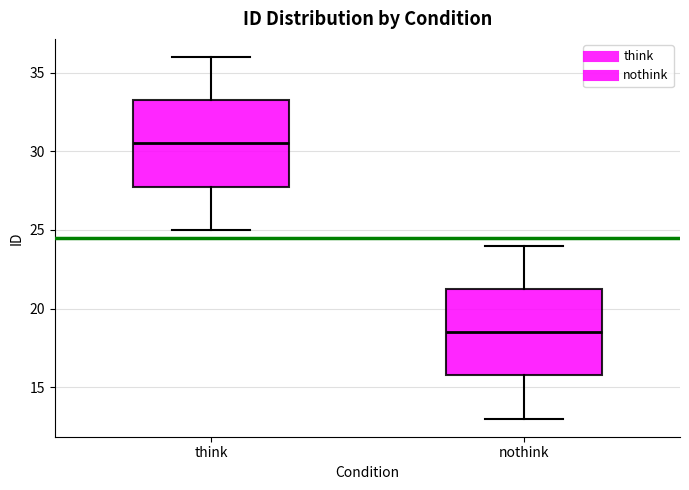

Where does the upper whisker of the box for think end on the y-axis? The values are not printed on the chart, so give them approximately, as read against the axis.

36.0